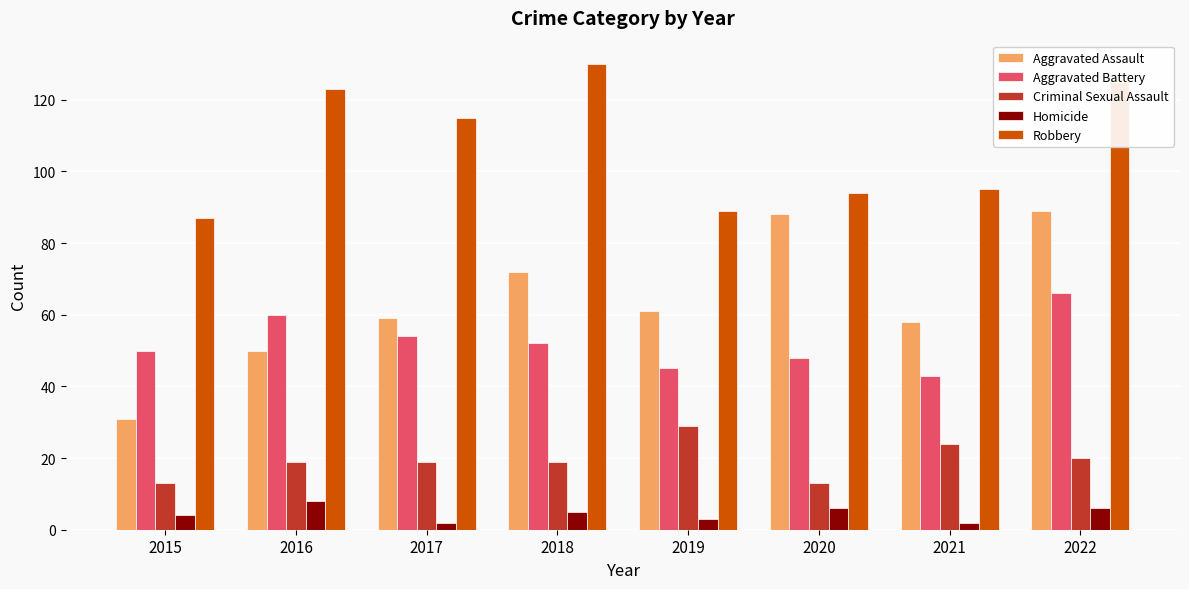

The value of Aggravated Battery at 2020 is 79. True or false?

False